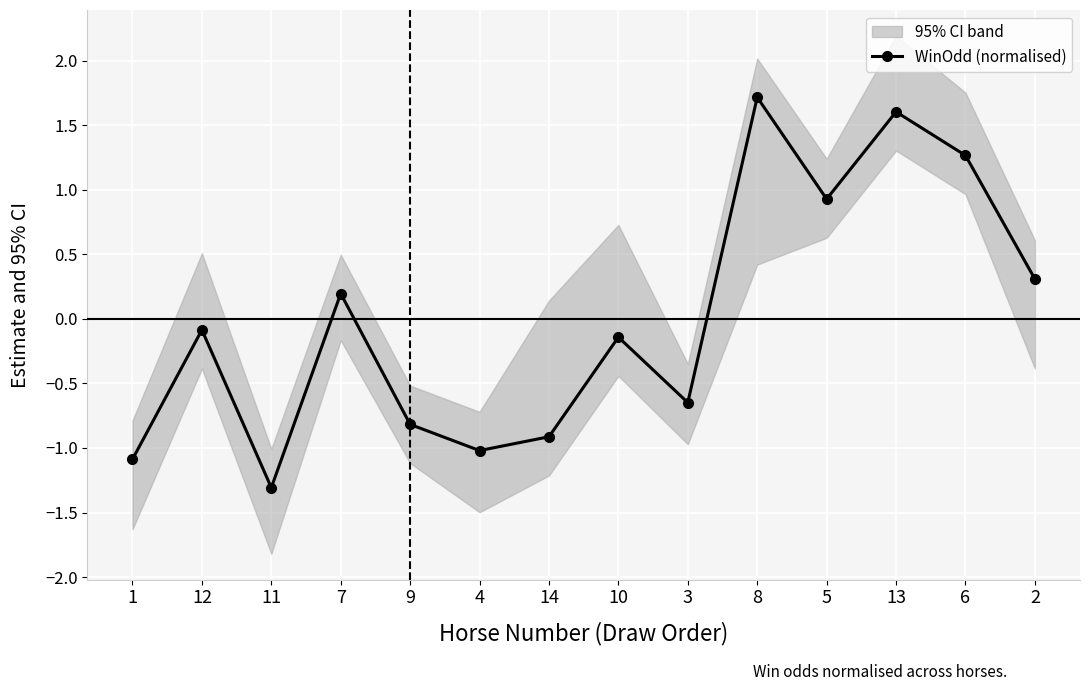

List the labels in order of value, largest first.

8, 13, 6, 5, 2, 7, 12, 10, 3, 9, 14, 4, 1, 11